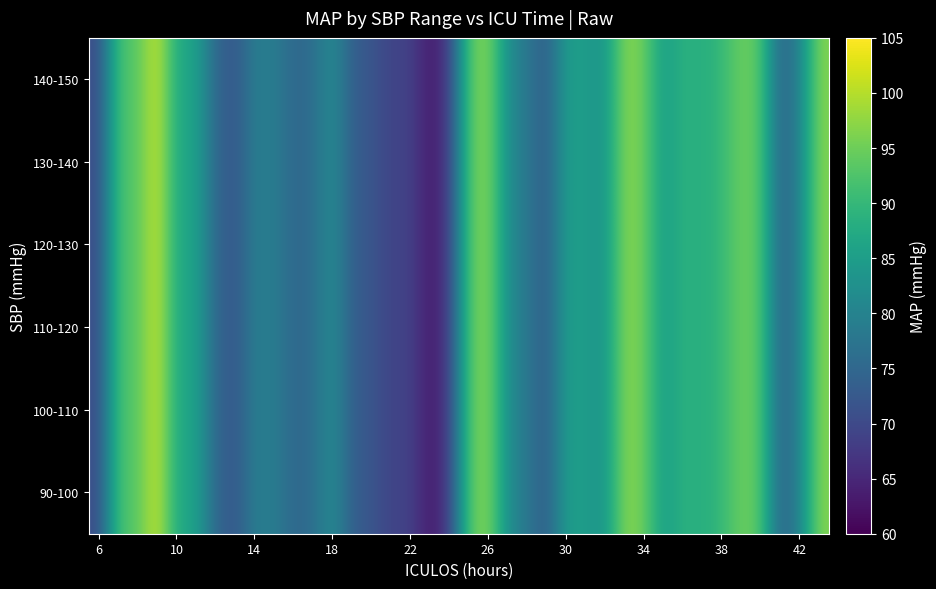

What is the greatest value displayed?

102.0